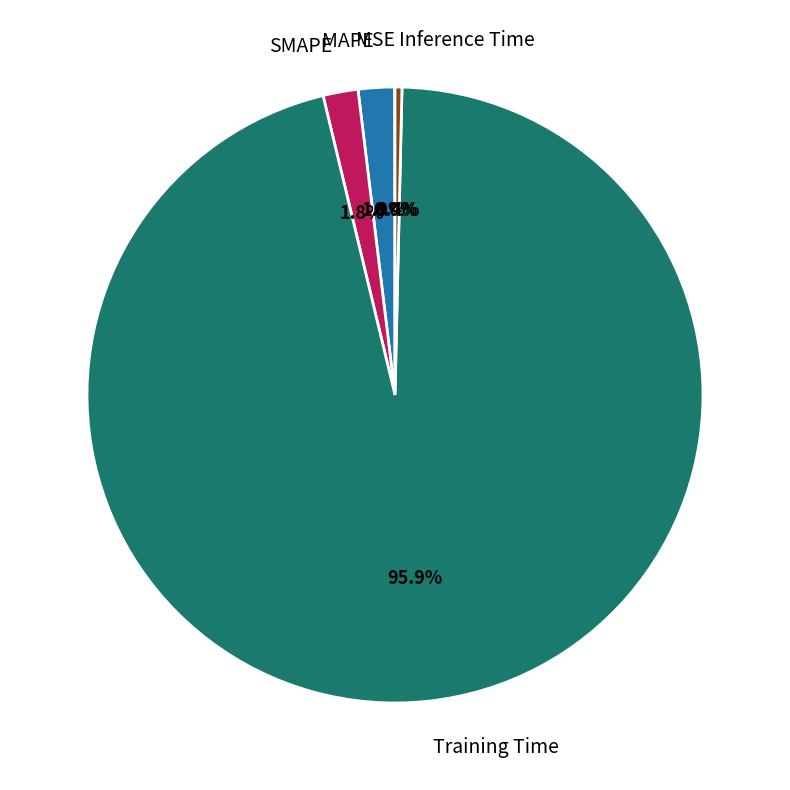

What is the largest slice in the pie chart?

Training Time